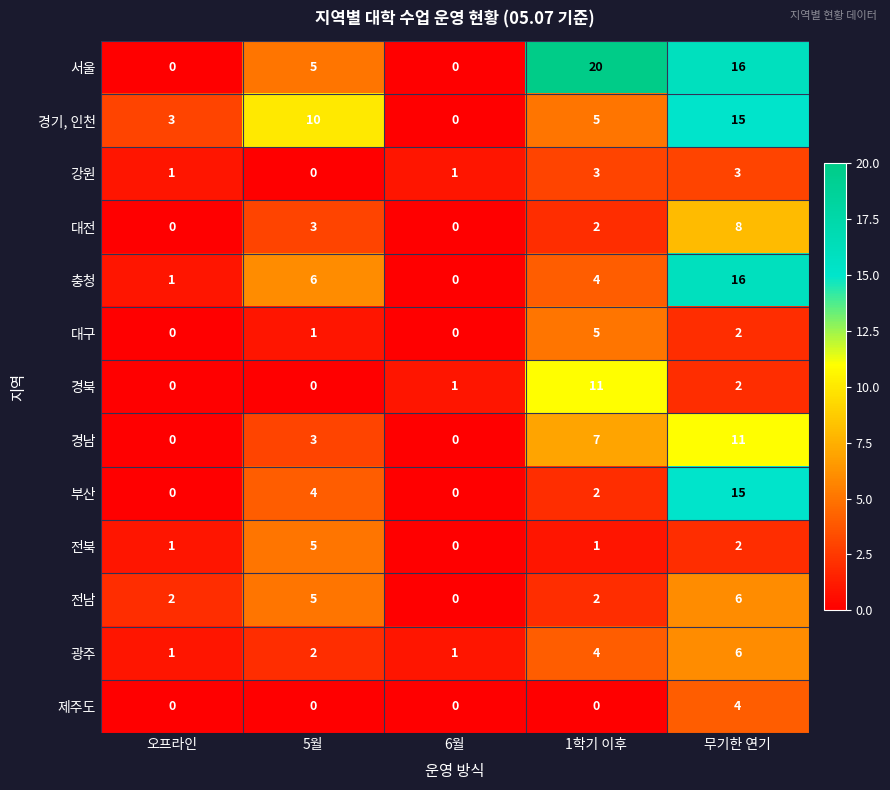

What is the average value of the 경남 series?

4